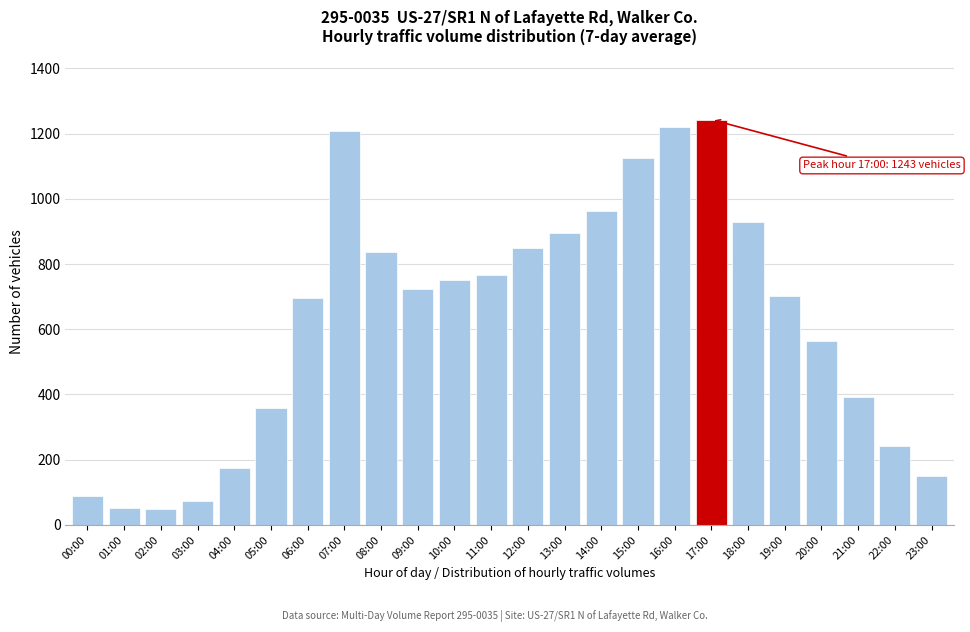

What is the smallest value displayed?

50